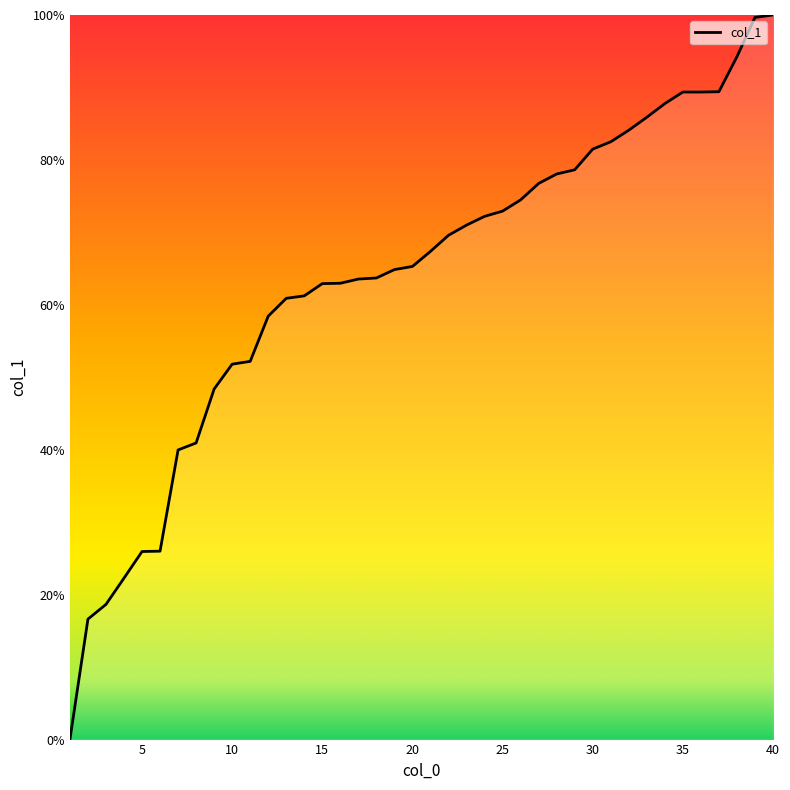

What is the difference between the maximum and minimum values?

100.0